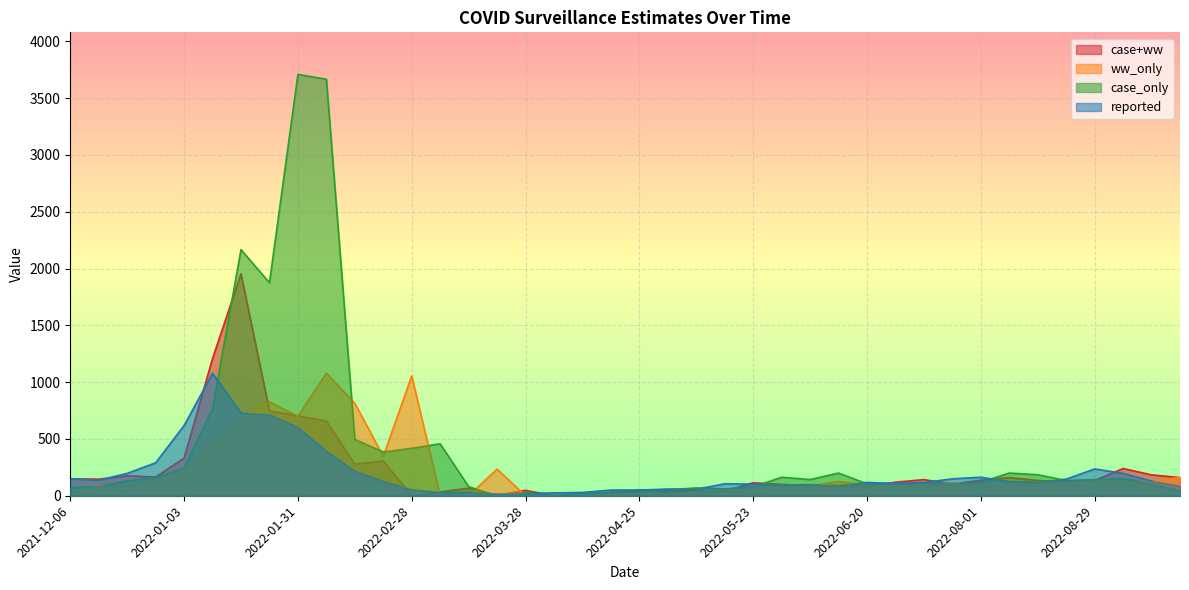

Reading left to right, list all the values displayed in this chart.

case+ww: 148.8	145.8	175.8	164.0	331.5	1208.4	1954.3	747.3	703.5	658.0	277.3	306.2	0.0	34.1	66.6	4.4	47.5	0.0	1.0	31.9	49.6	35.9	47.6	40.2	114.0	100.3	86.9	94.3	81.6	119.5	141.8	103.1	136.5	159.8	134.5	122.5	133.3	239.7	183.8	159.5
ww_only: 0.0	97.4	62.3	130.1	213.9	470.9	688.2	826.7	699.5	1078.8	813.8	347.0	1055.4	0.0	0.0	234.3	0.0	8.3	2.1	11.6	22.3	19.5	31.2	57.8	39.3	83.7	87.5	125.2	95.8	98.4	93.8	115.4	86.9	99.6	117.2	112.6	132.0	125.8	126.5	160.6
case_only: 71.8	79.0	131.4	156.9	244.6	767.3	2166.8	1875.1	3709.0	3667.2	496.4	385.3	418.7	457.2	80.1	0.0	30.0	0.5	23.3	28.0	37.5	51.2	69.0	59.4	78.0	162.6	142.4	199.6	104.7	104.5	111.3	101.2	119.6	199.7	184.8	133.9	141.9	151.1	105.6	43.9
reported: 148.0	136.0	197.0	290.0	618.0	1078.0	728.0	713.0	603.0	393.0	218.0	128.0	53.0	29.0	30.0	16.0	19.0	25.0	29.0	50.0	50.0	59.0	57.0	105.0	102.0	95.0	98.0	88.0	117.0	108.0	116.0	149.0	163.0	124.0	118.0	146.0	236.0	197.0	129.0	84.0